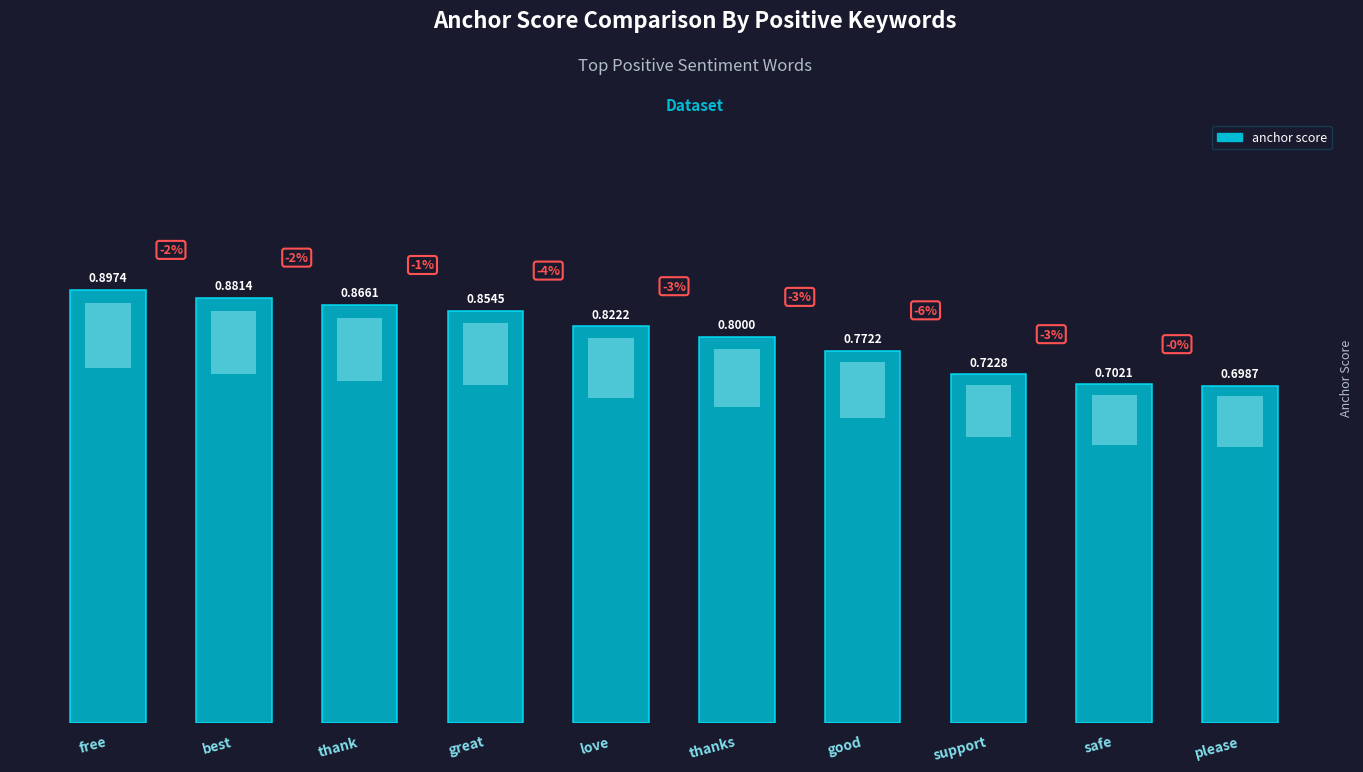

What is the maximum value shown in the chart?

0.9